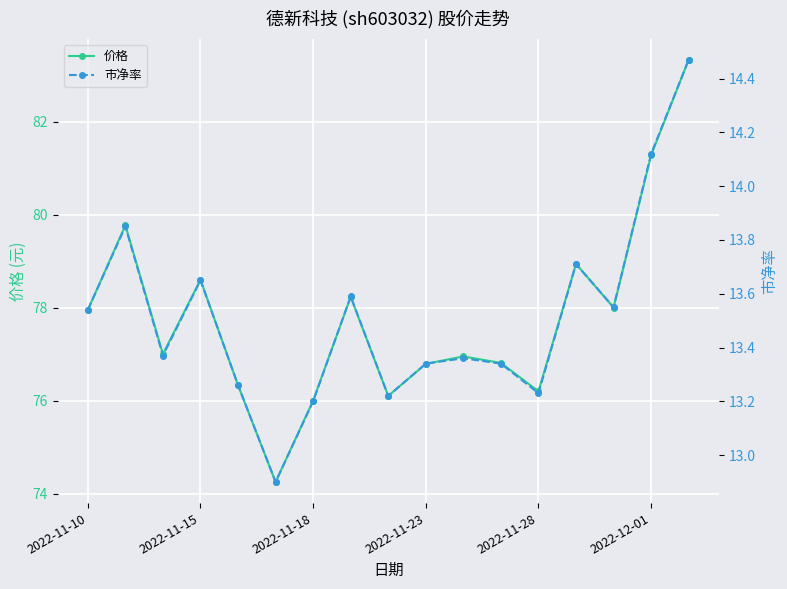

Which series has the largest total across all categories?

价格